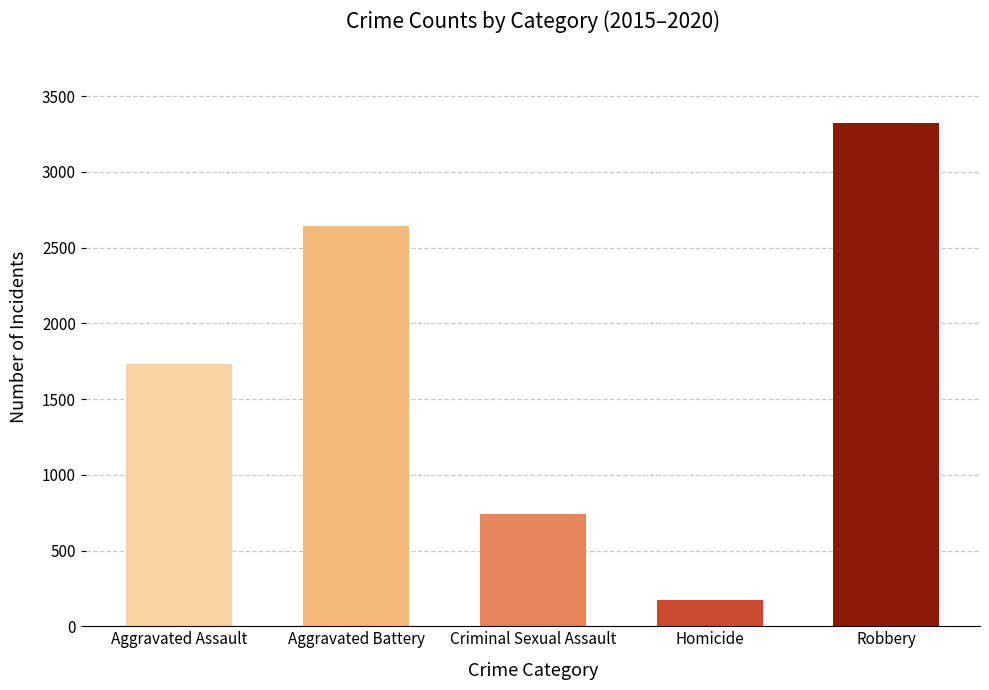

What is the difference between the maximum and second lowest values?

2586